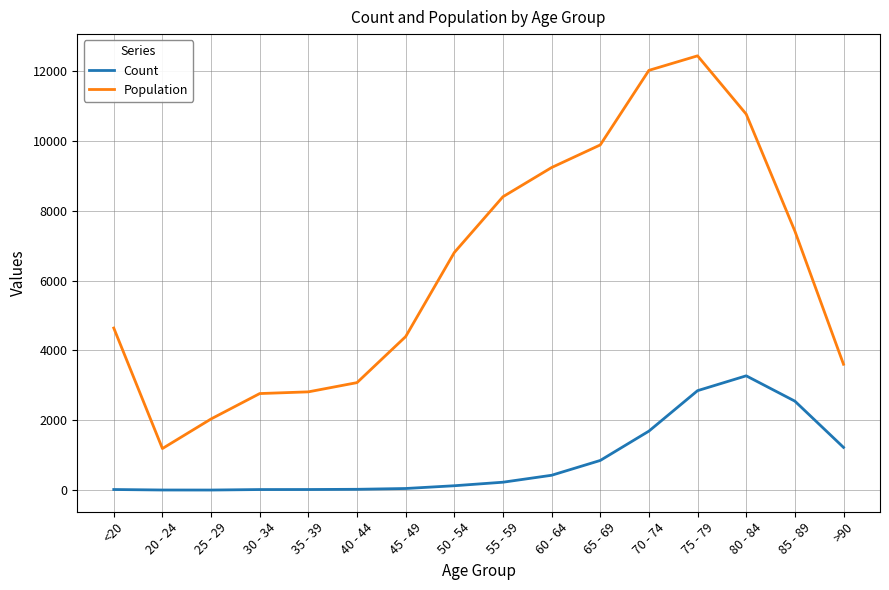

True or false: Population has a value of 2764 at 55 - 59.

False